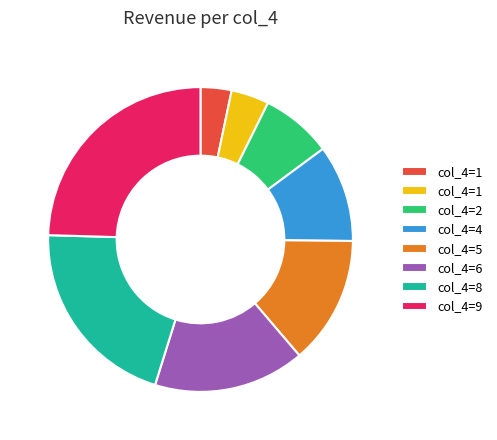

How many slices are in this pie chart?

8